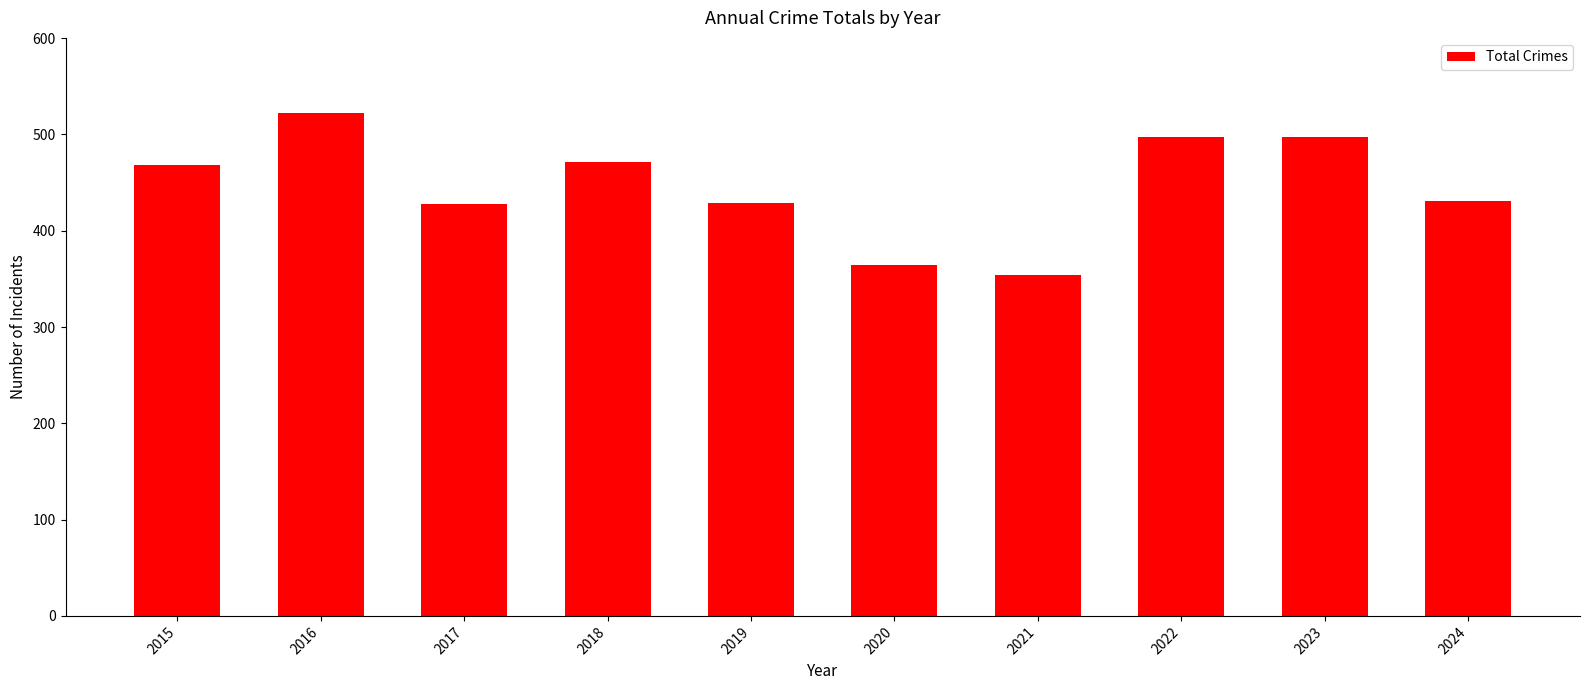

Read the value at 2016, to the nearest 50.

500